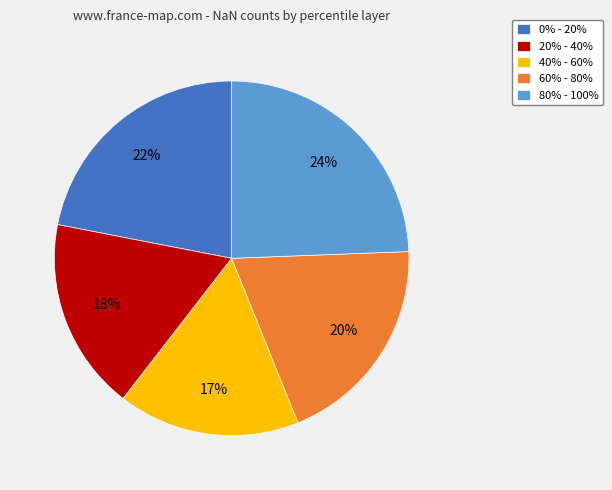

To the nearest percent, what is the average slice percentage?

20%